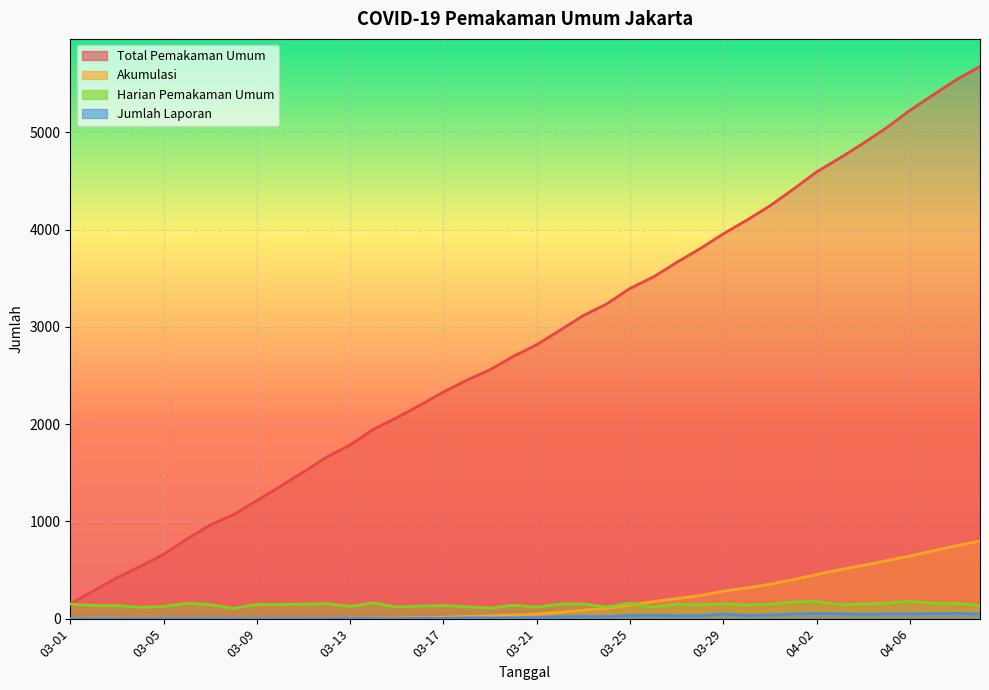

What is the label of the 24th point from the left?

2020-03-24